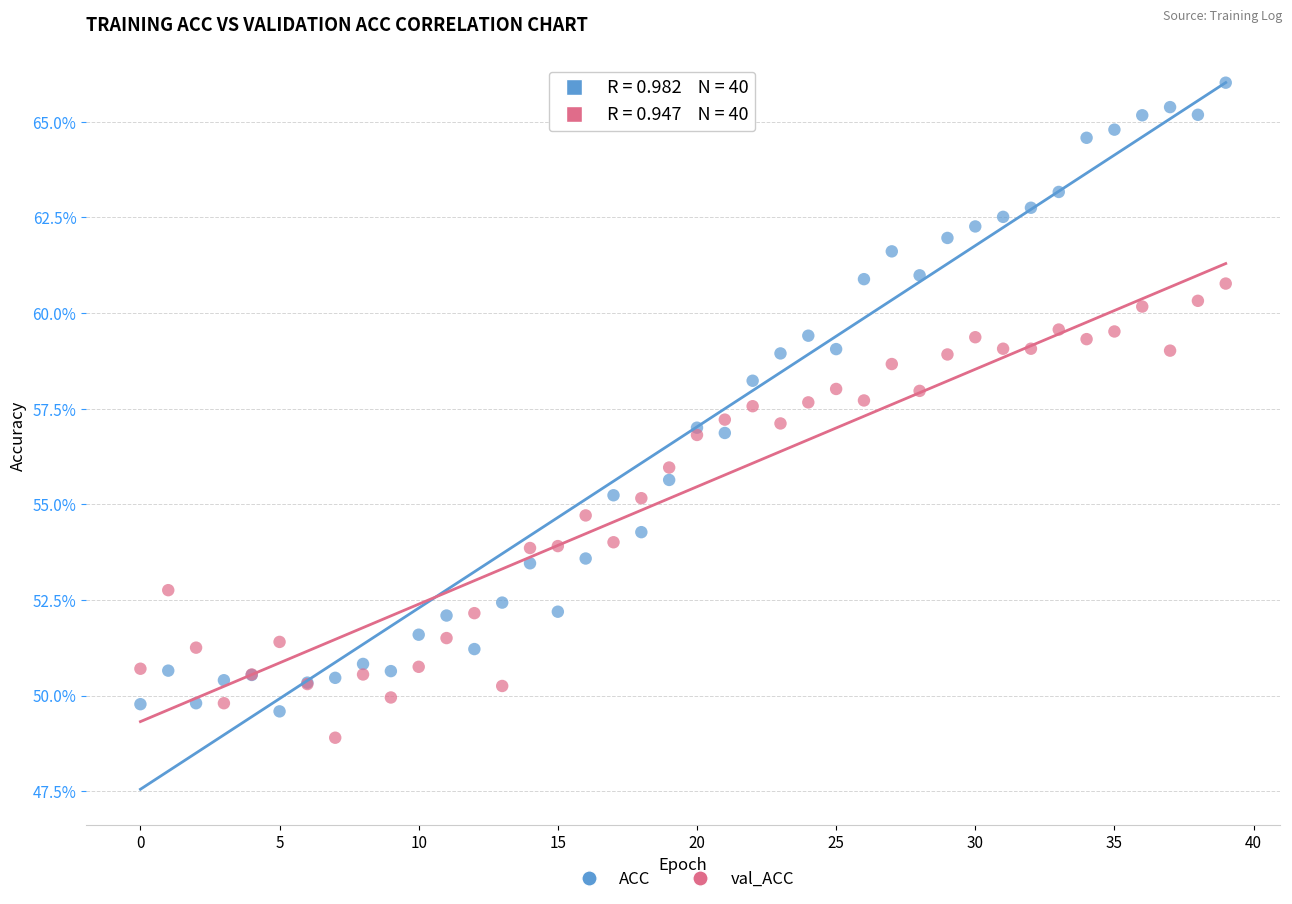

Which series reaches the minimum Y coordinate?

val_ACC